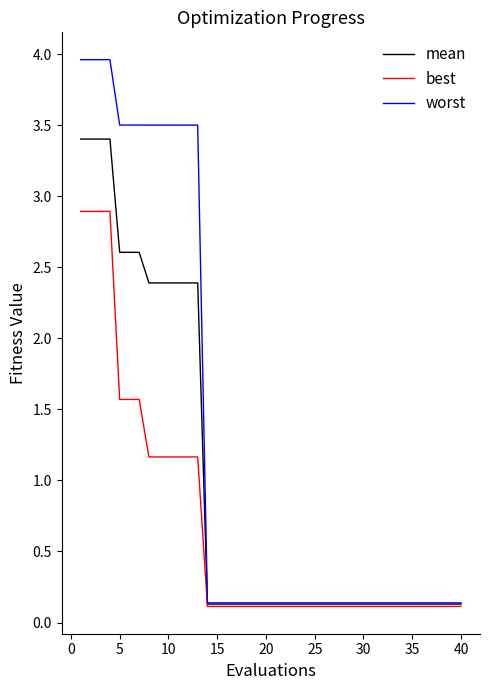

What is the highest value of the worst series?

4.0